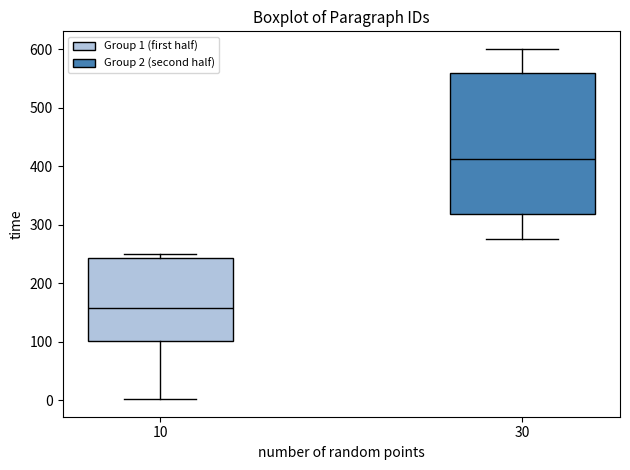

Which box is the tallest, from its lower edge to its upper edge?

30